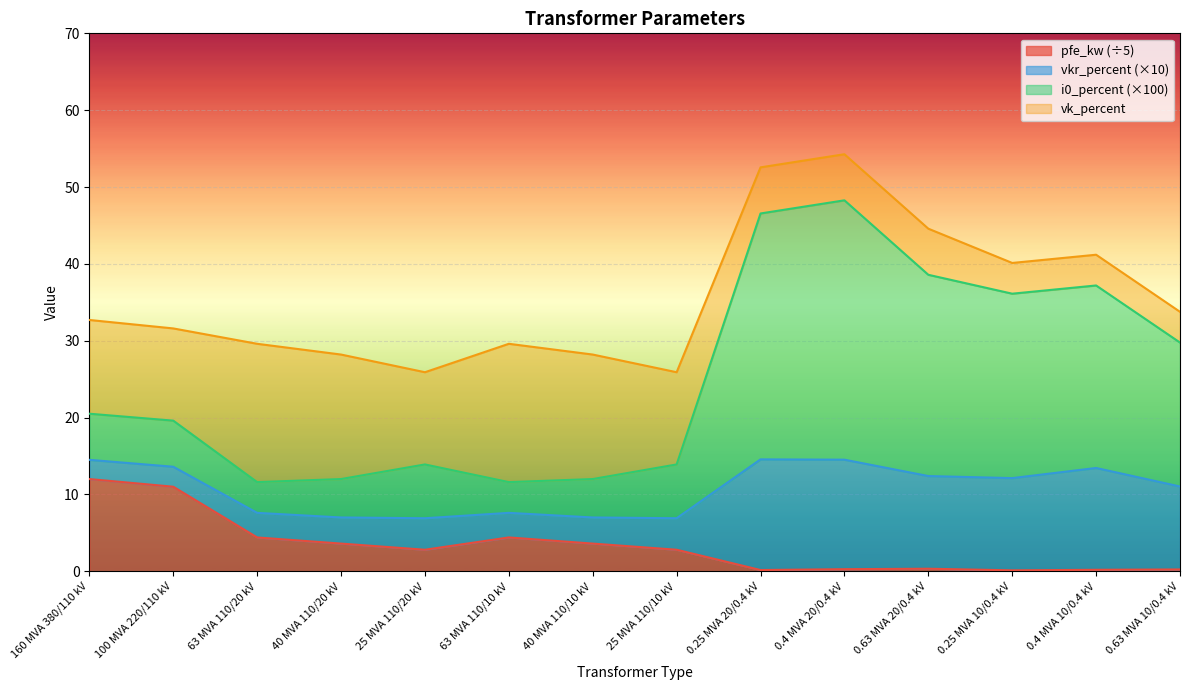

At which category does i0_percent reach its first local valley?

63 MVA 110/20 kV